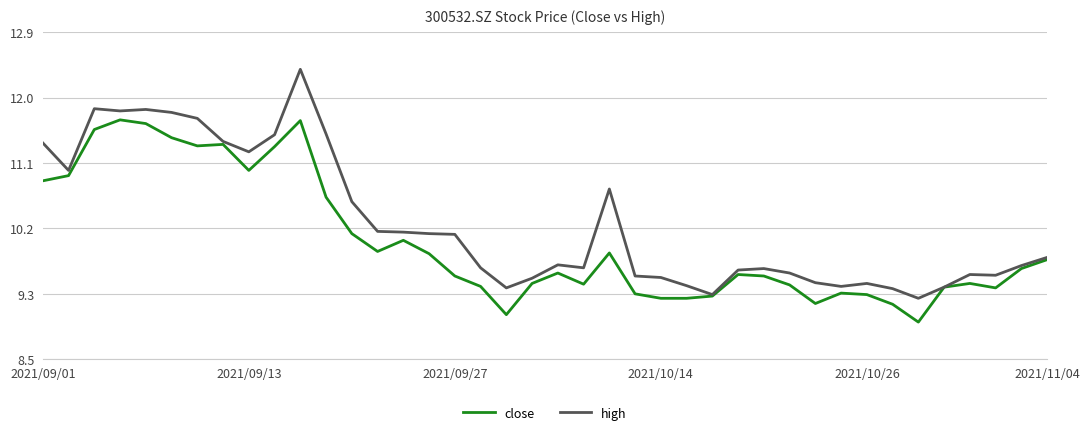

List the series in order of their overall mean, highest first.

high, close